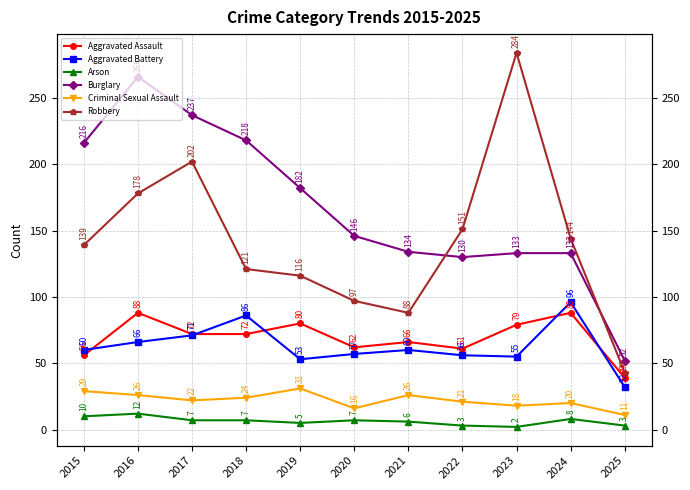

True or false: Aggravated Assault and Burglary cross at least once.

False